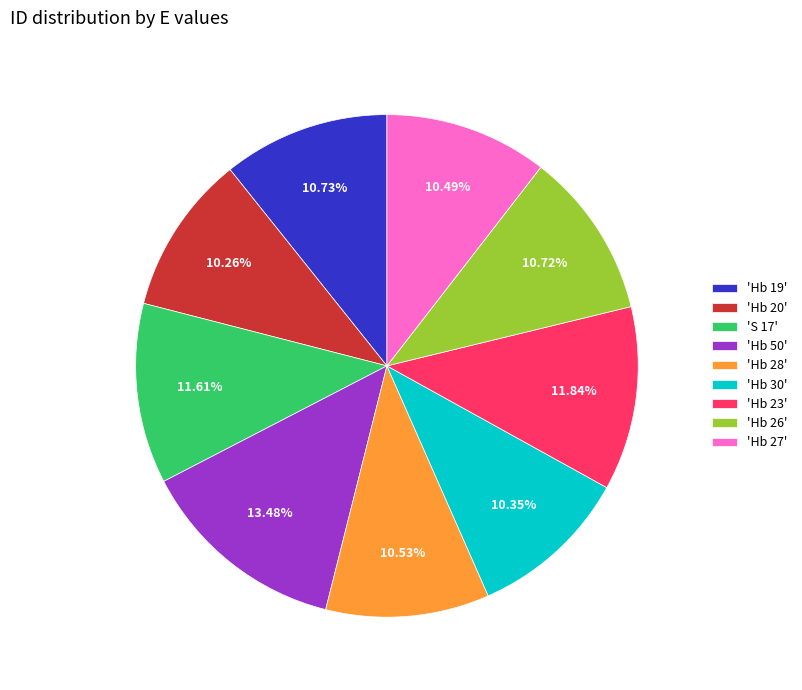

Approximately how many times larger is the value at 'Hb 20' compared to 'S 17'?

0.9